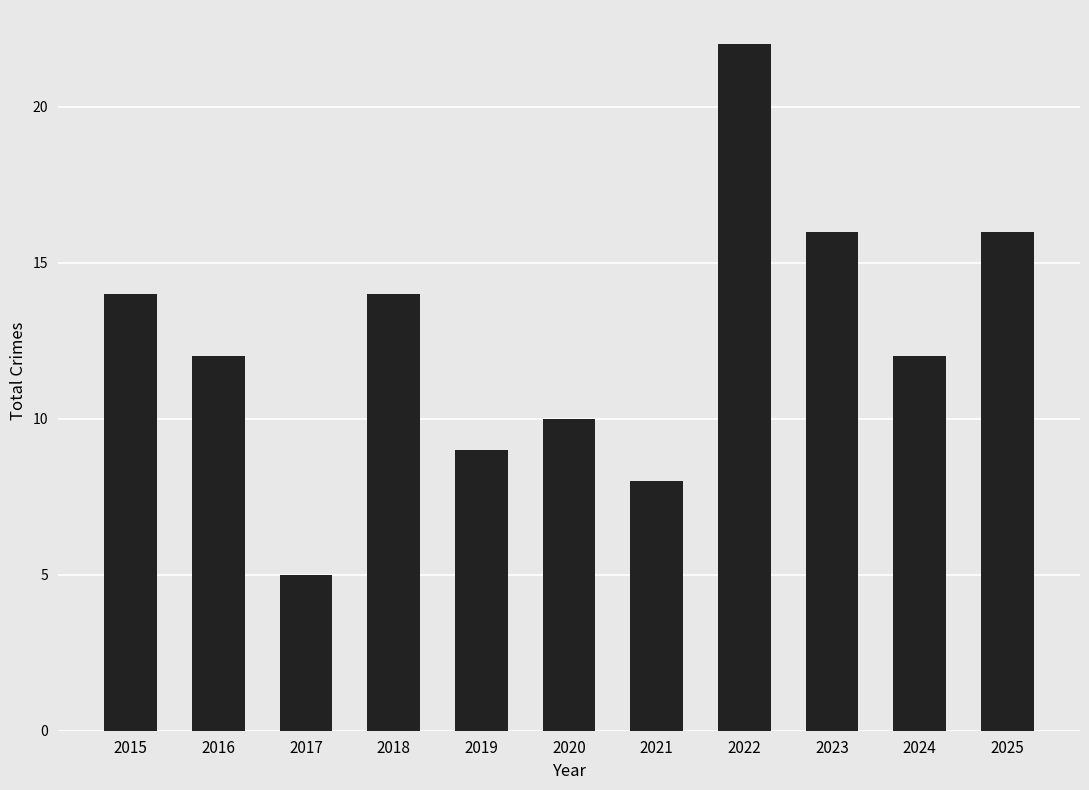

Reading left to right, list all the values displayed in this chart.

14	12	5	14	9	10	8	22	16	12	16